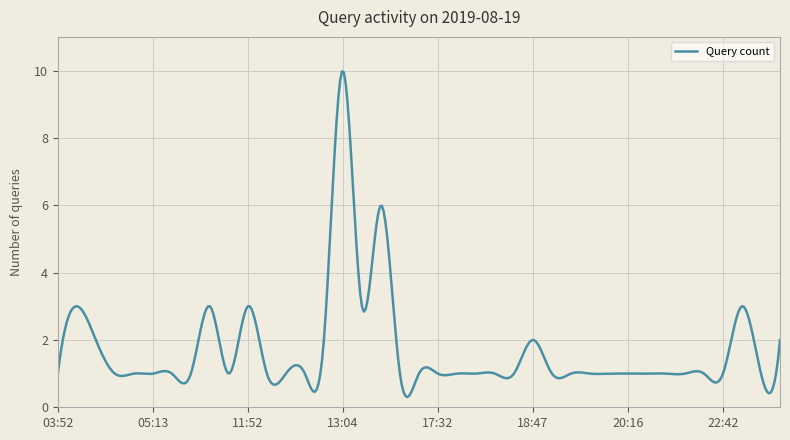

What is the smallest value displayed?

0.3